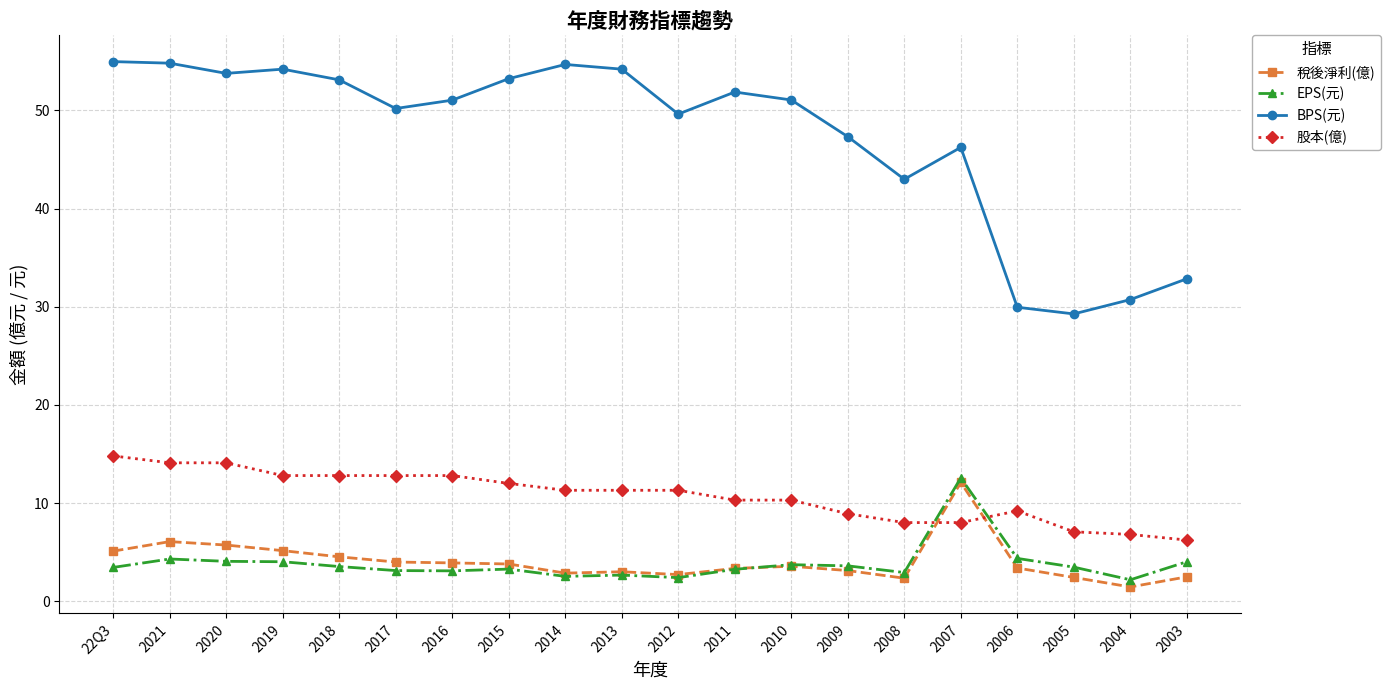

What is the maximum value for 稅後淨利(億)?

12.1